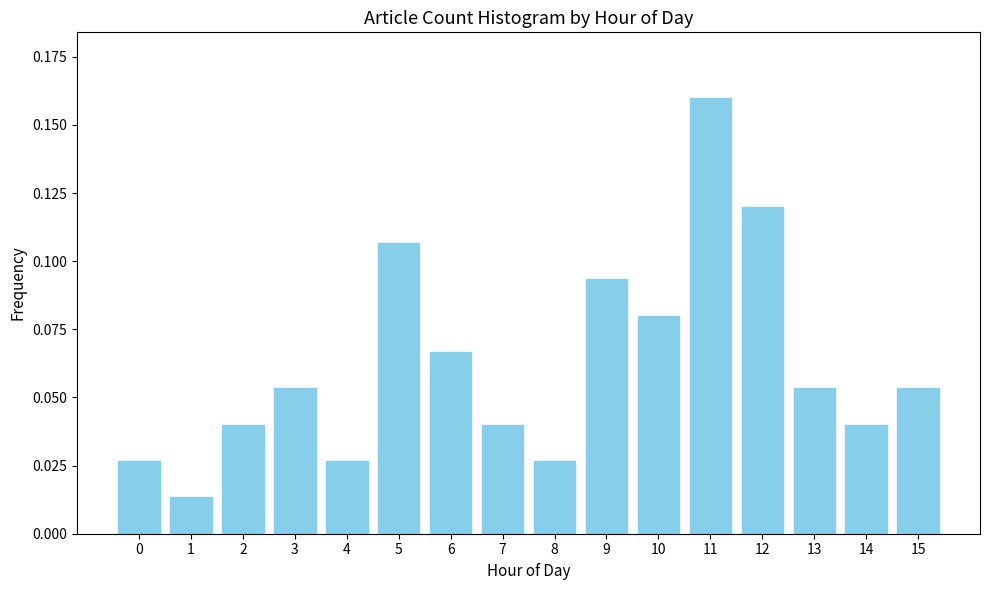

Which label corresponds to the largest value in the chart?

11